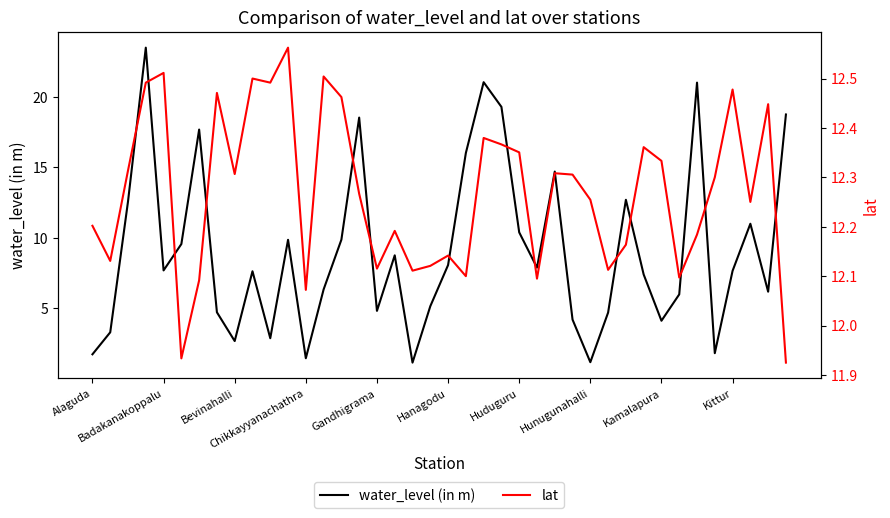

At how many categories does at least one series exceed 13?

9